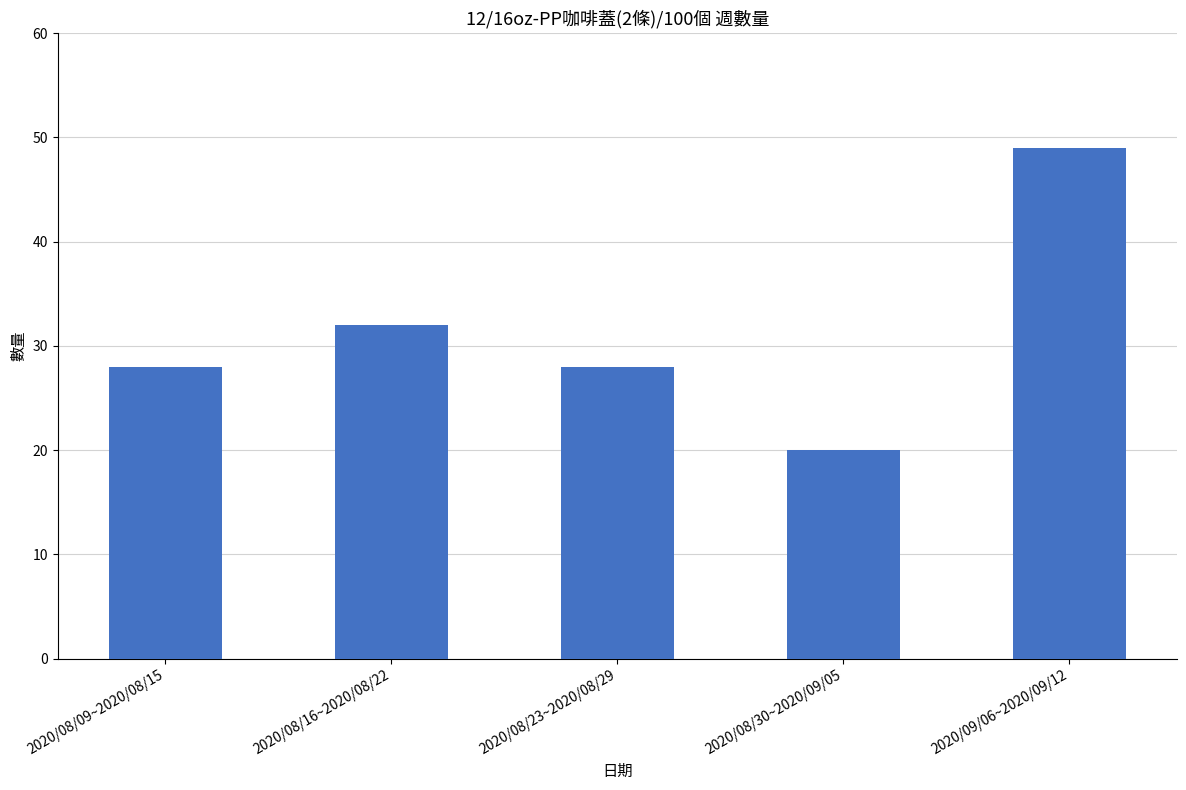

Which has a higher value, 2020/08/23~2020/08/29 or 2020/08/16~2020/08/22?

2020/08/16~2020/08/22